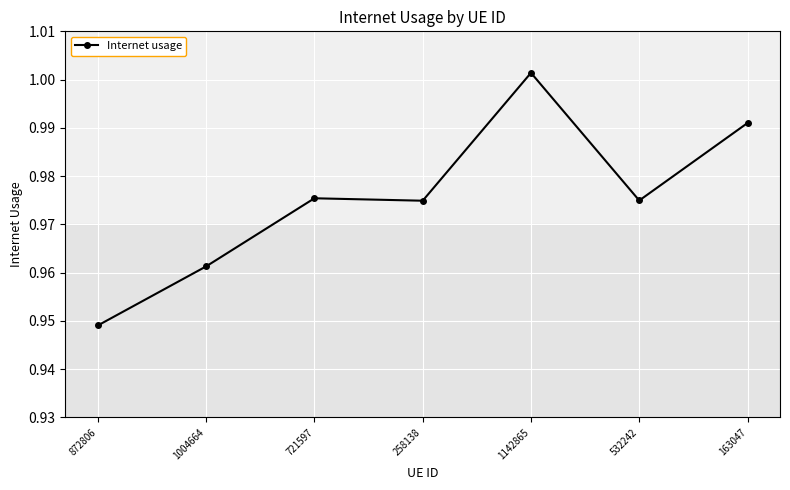

Which has a higher value, 1142865 or 258138?

1142865